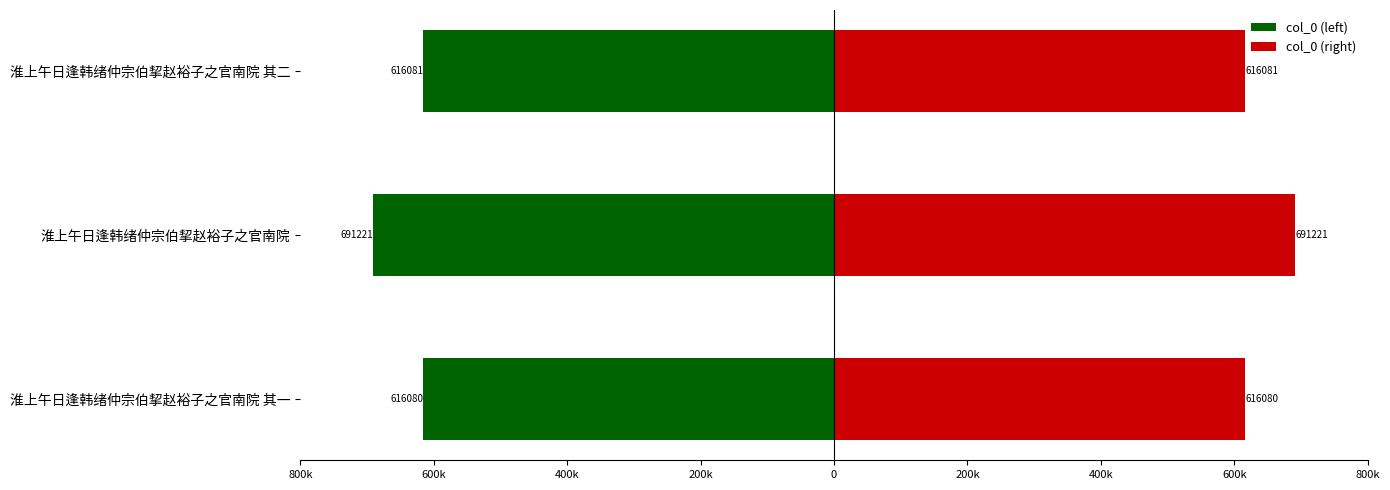

What is the maximum value for col_0 (left)?

-616080